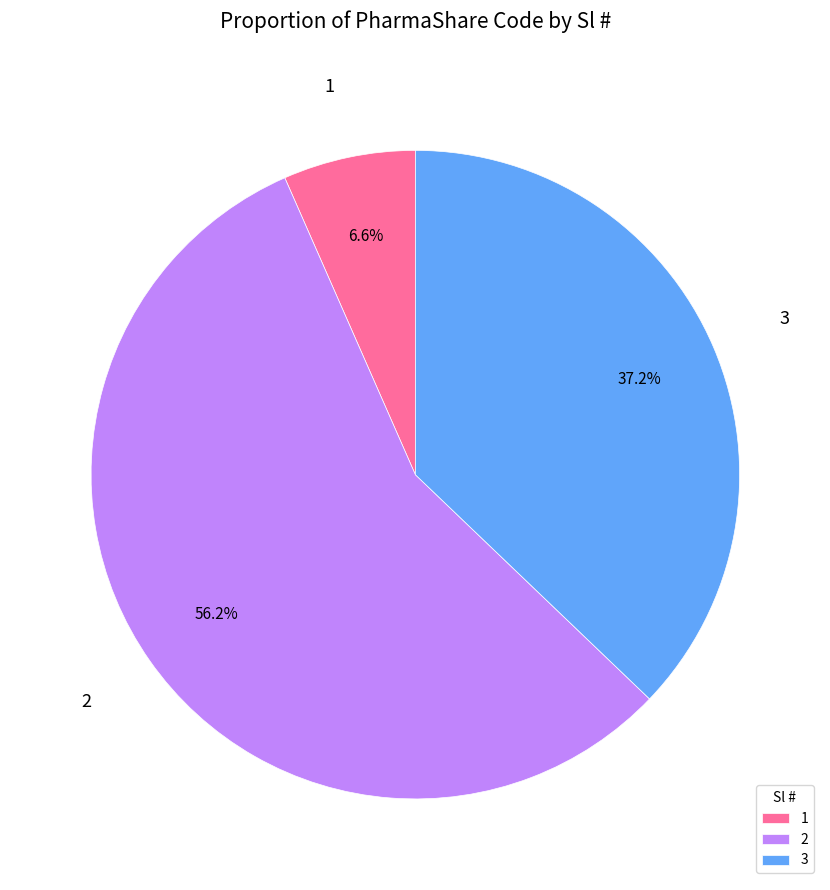

Is it true that 1 is 1% of the pie?

False